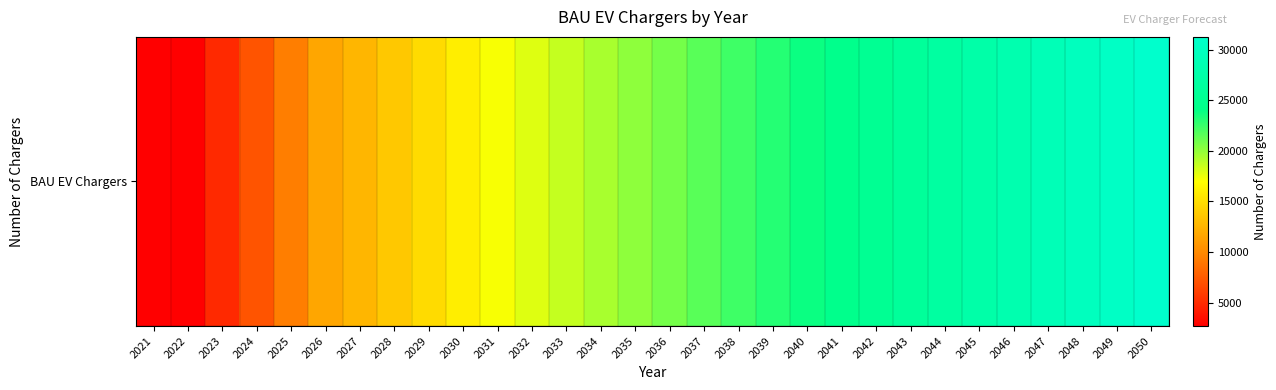

What is the change in value from 2022 to 2042?

+22614.3